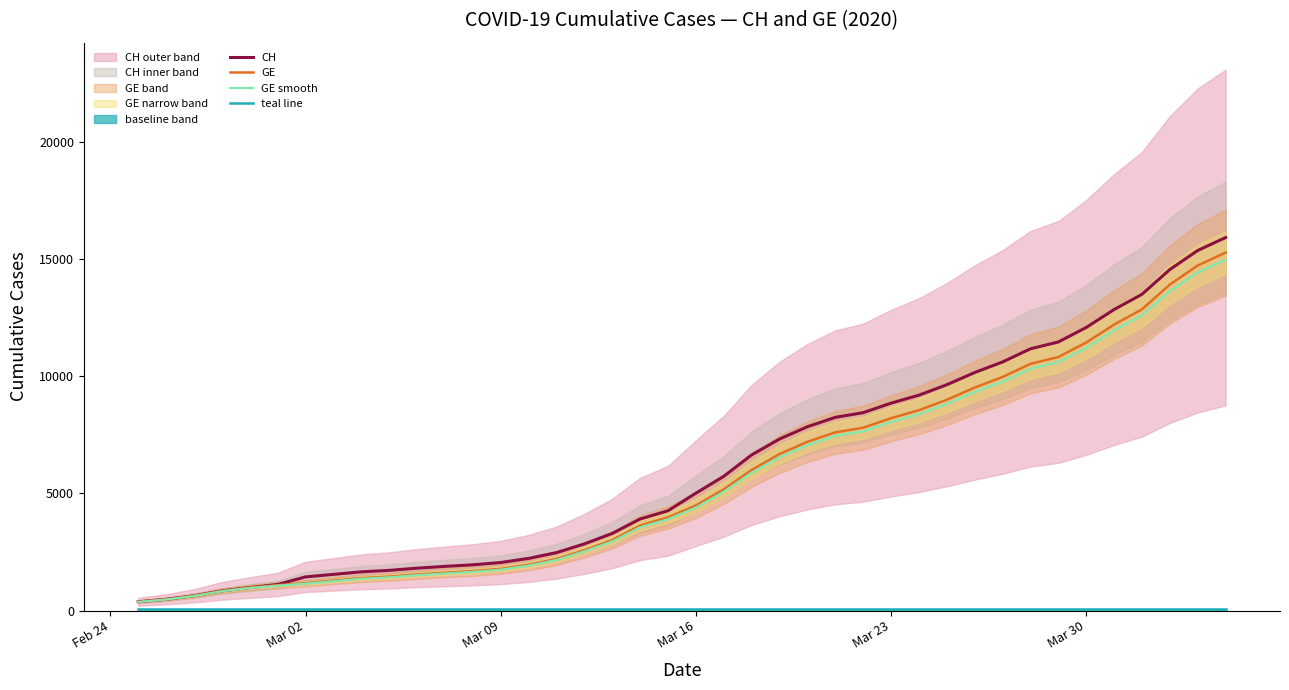

What is the maximum value for CH?

15926.0